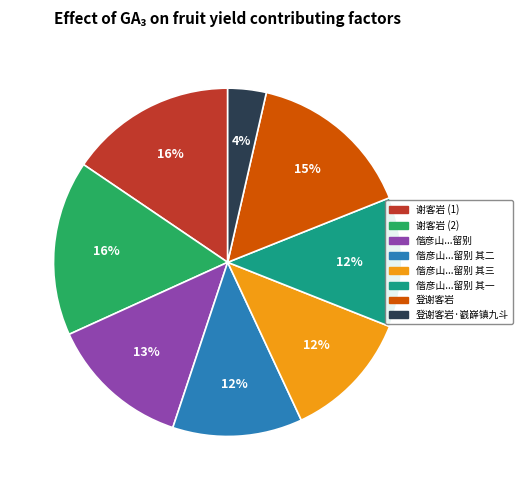

Is there any slice that represents more than half of the pie?

No